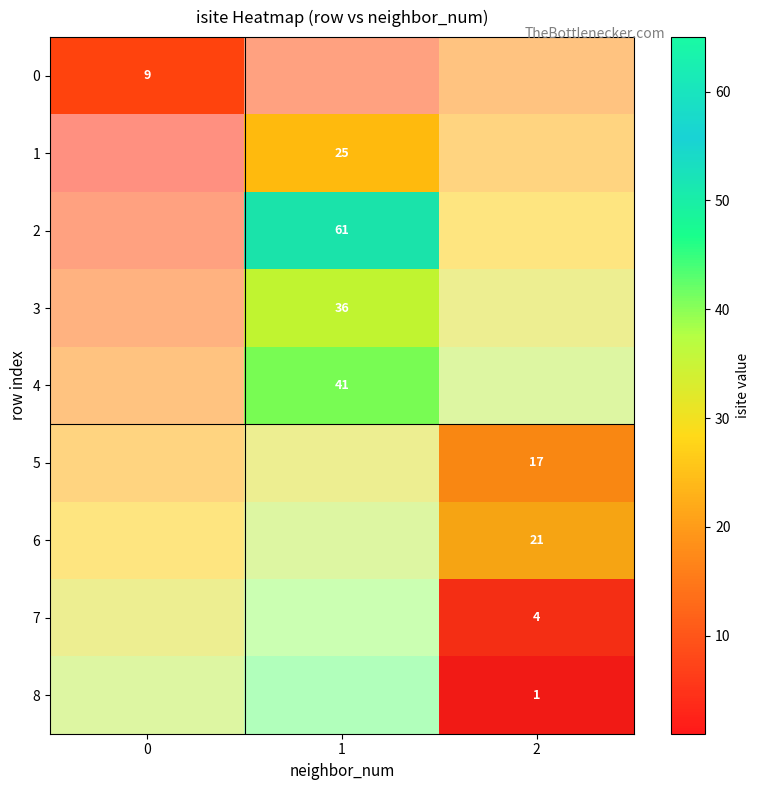

The value of row_1 at 0 is -17. True or false?

False